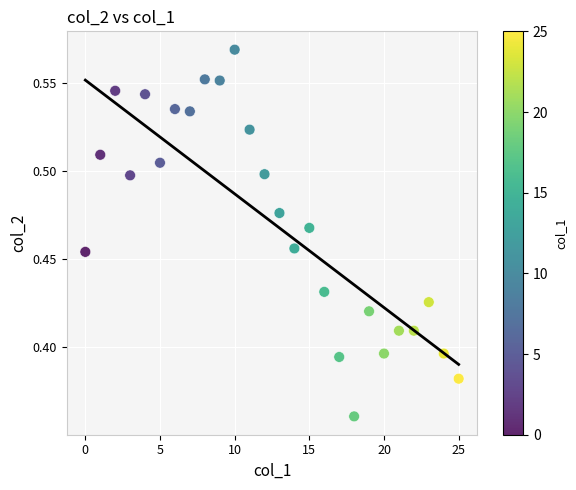

How many points are shown in the scatter plot?

26